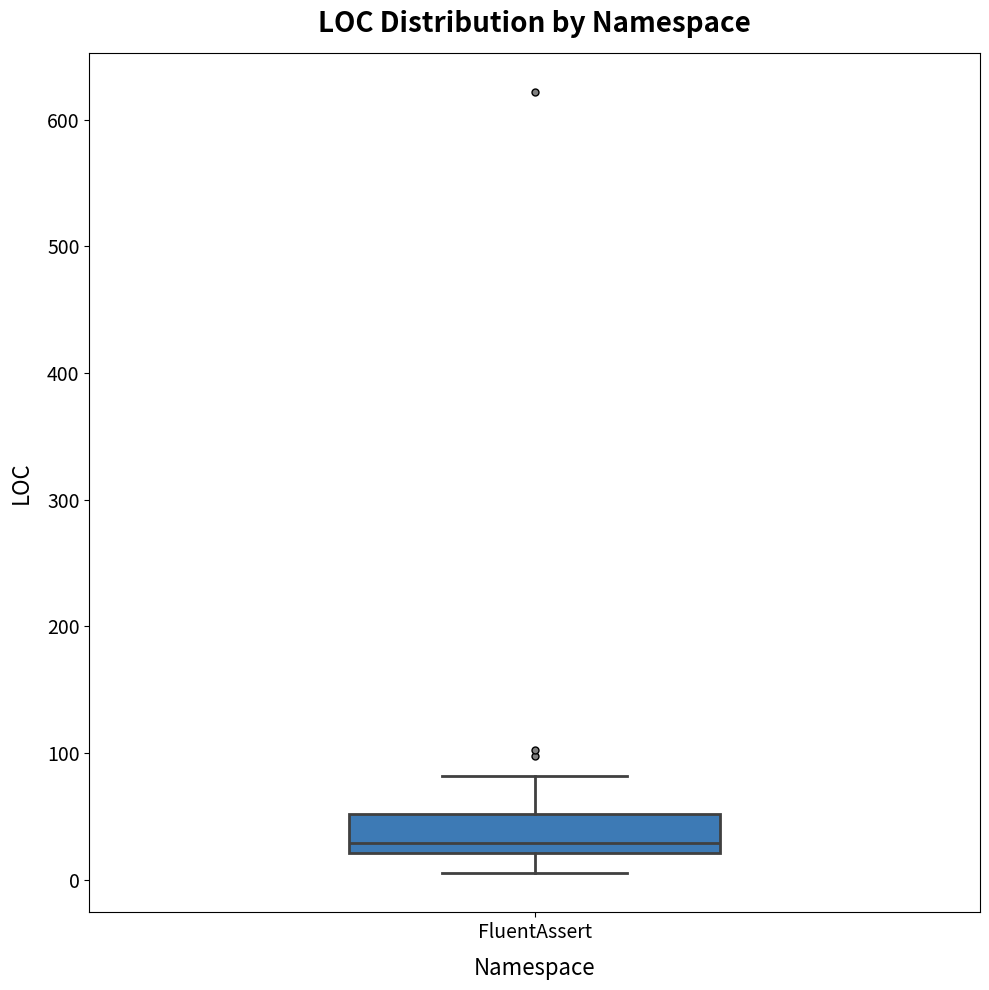

Read this box plot against the y-axis: the position of the median line, the range covered by the box, and the ends of both whiskers. The values are not printed on the chart, so give them approximately, as read against the axis.

median 30, box 20 to 50, whiskers 10 to 80